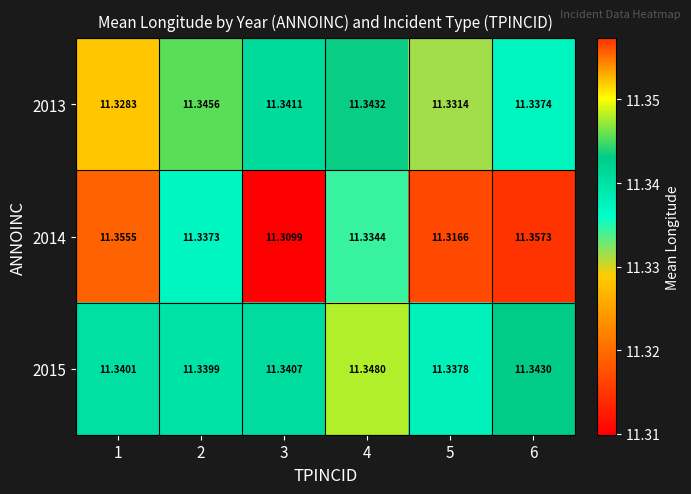

Which series has the largest total across all categories?

2015